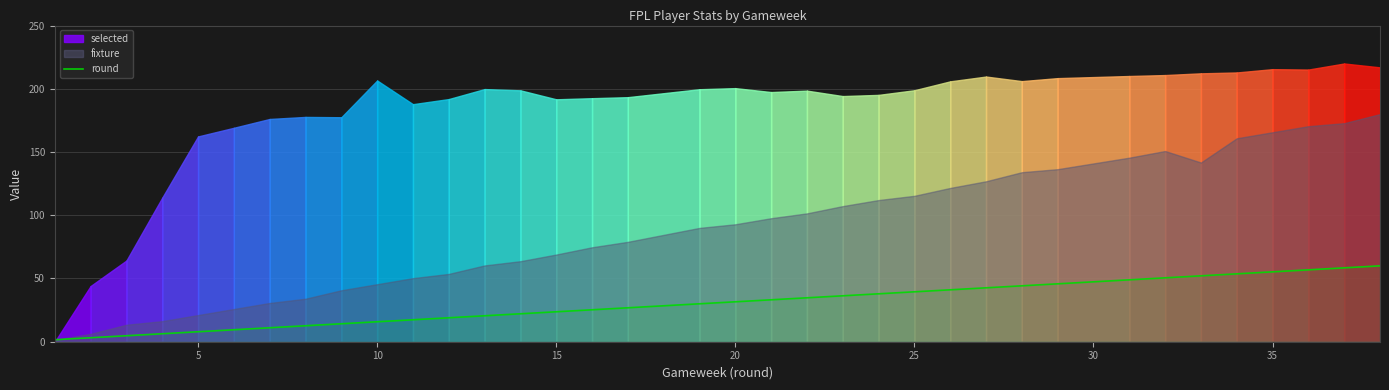

What is the maximum value for round?

60.0